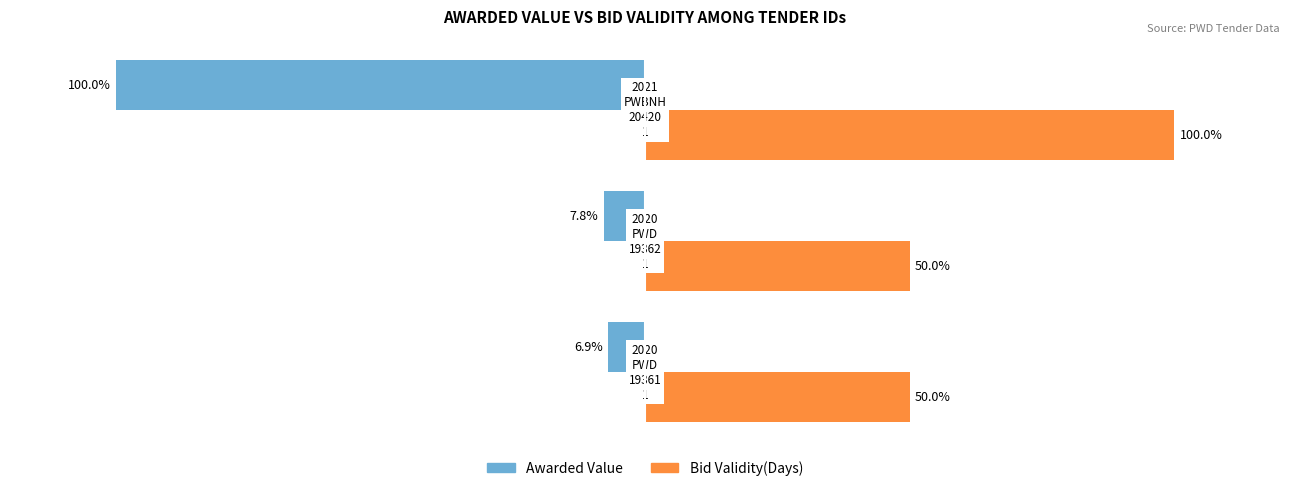

Which series has the largest range (max minus min)?

Awarded Value